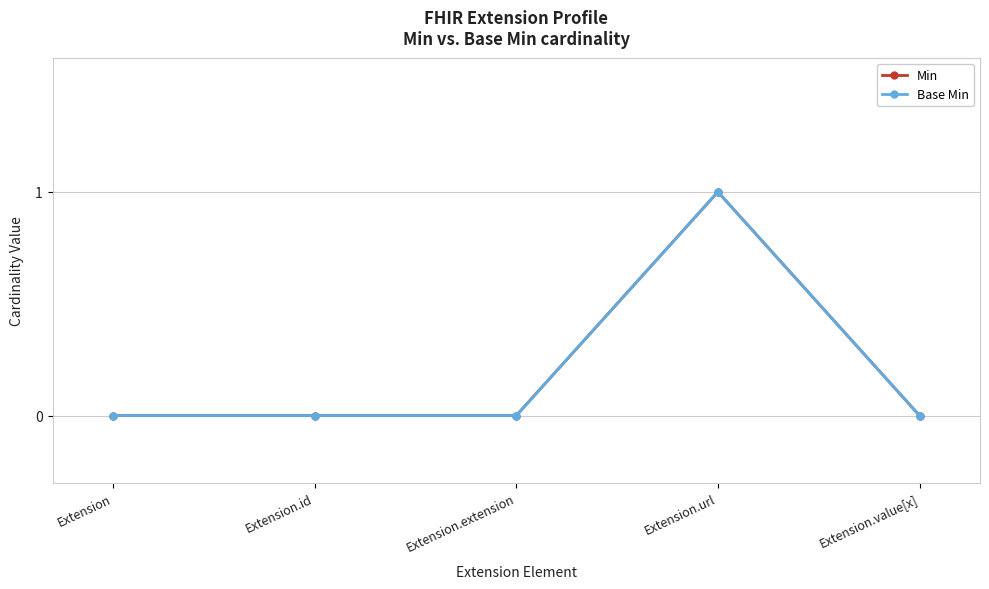

Is this an area chart (filled region under the line)?

No